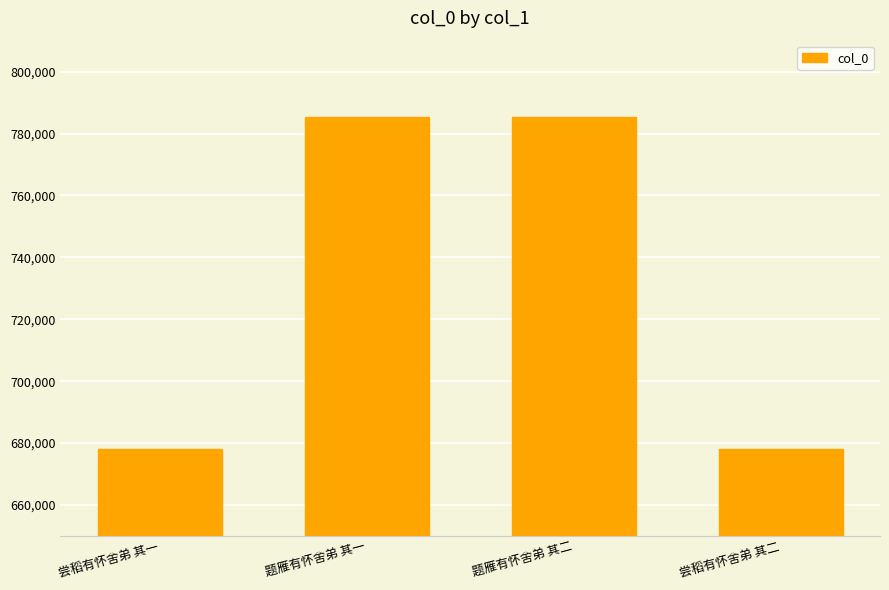

What is the difference between the values at 题雁有怀舍弟 其二 and 尝稻有怀舍弟 其一?

107169